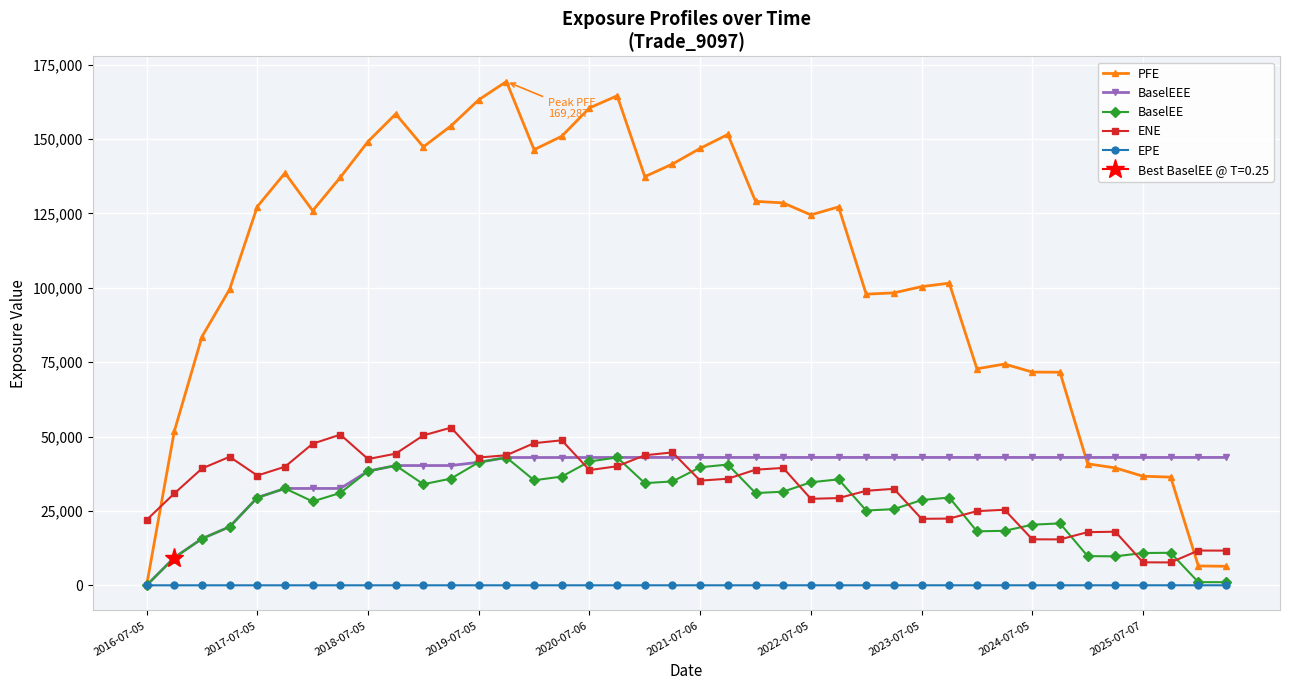

Is this an area chart (filled region under the line)?

No